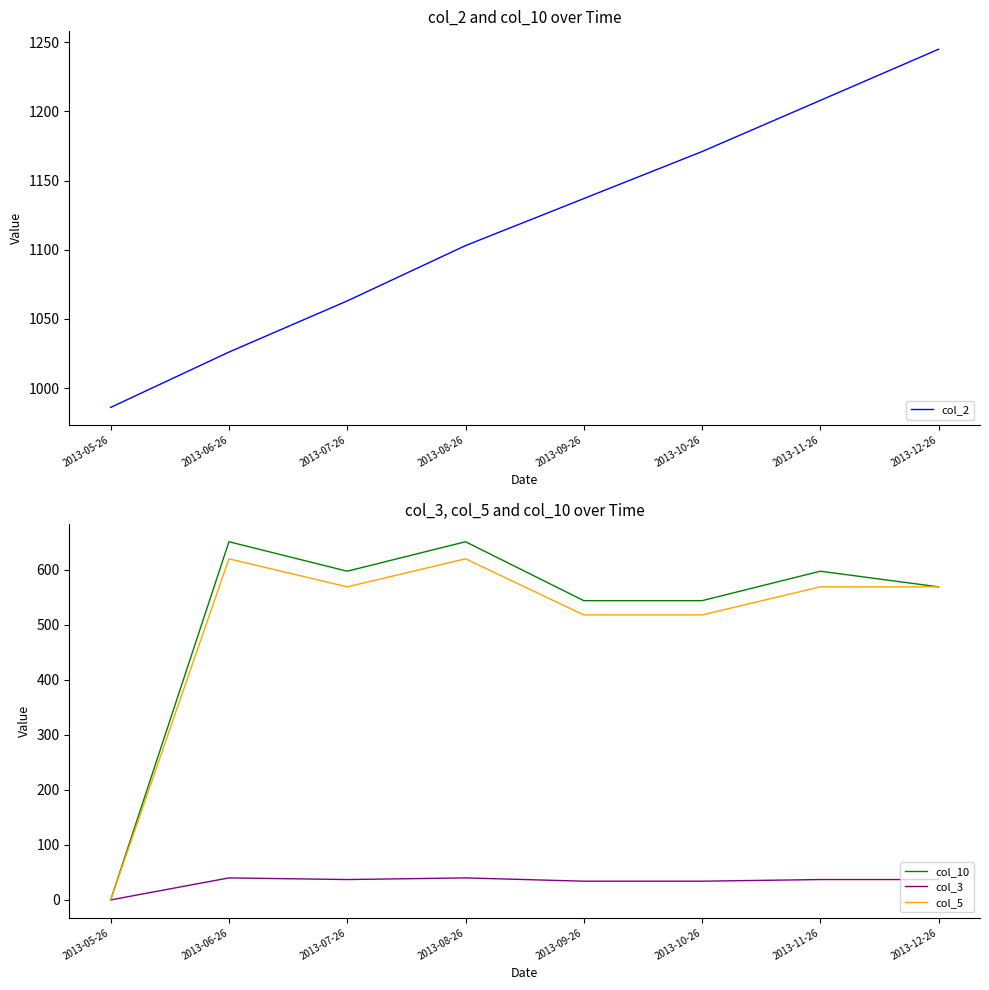

True or false: col_3 has more than 2 interior local peaks.

False